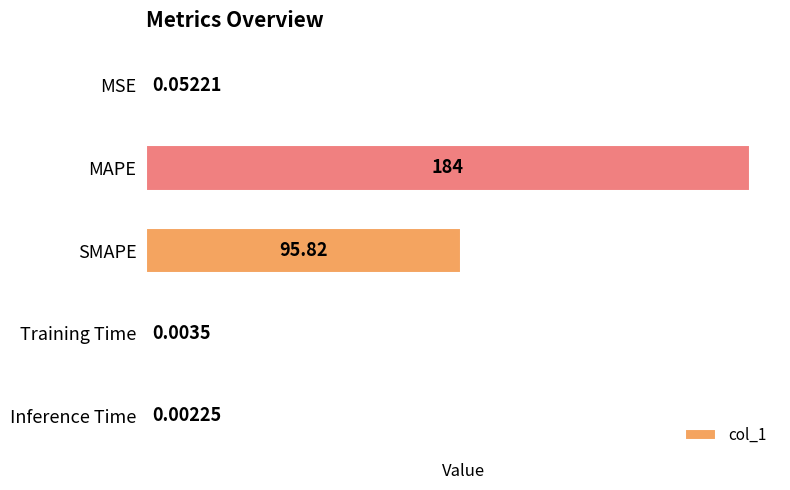

What is the average value?

56.0